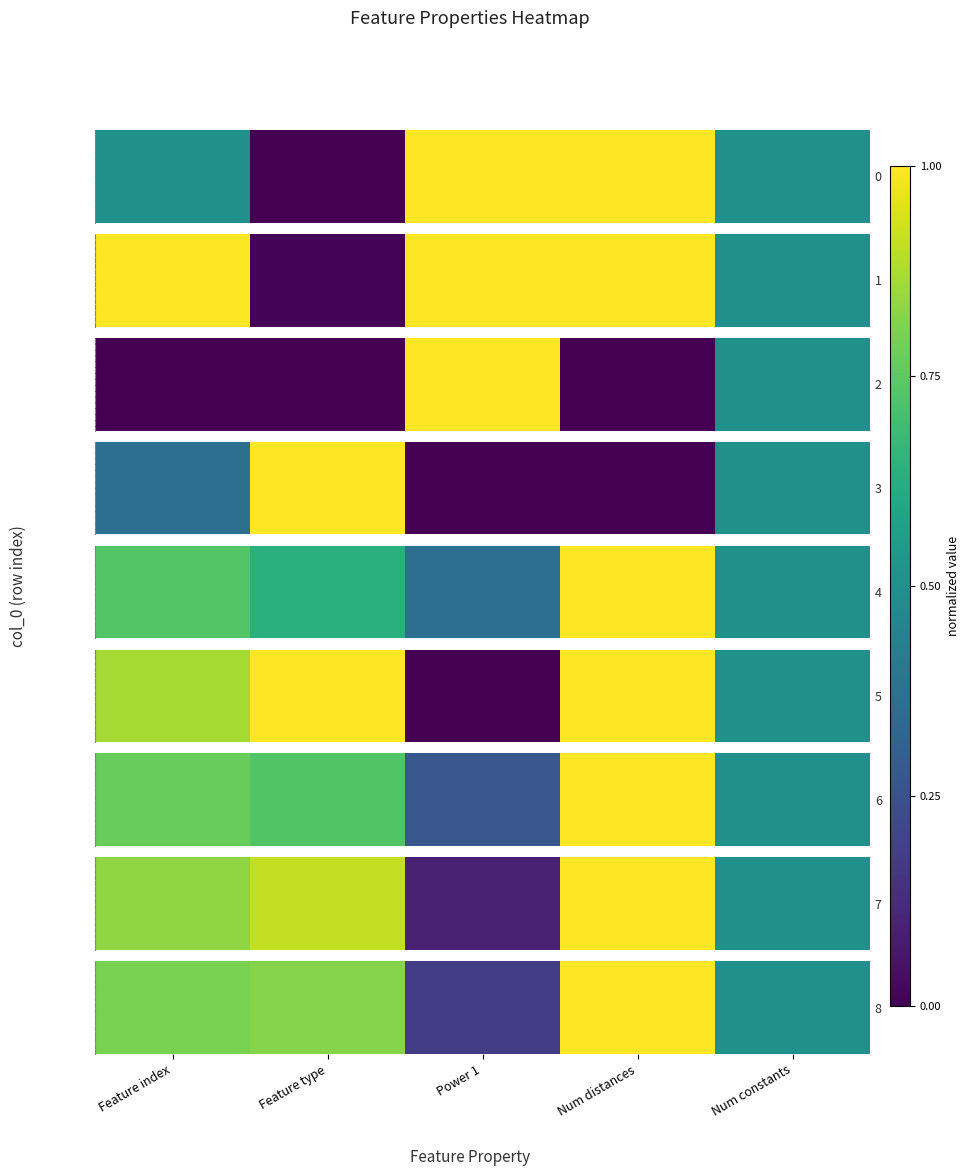

What is the sum of all values?

3.3